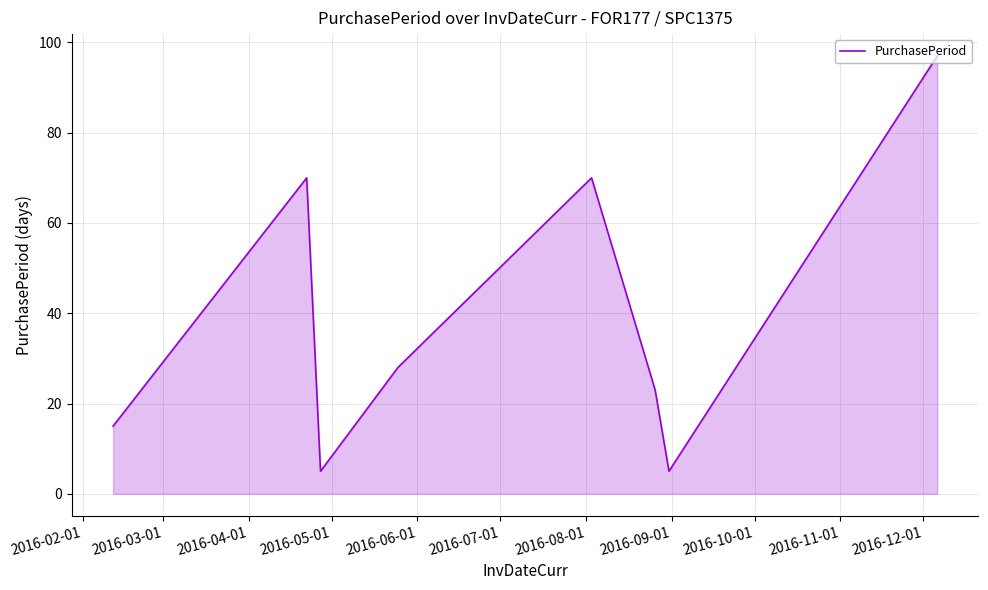

What is the maximum value shown in the chart?

97